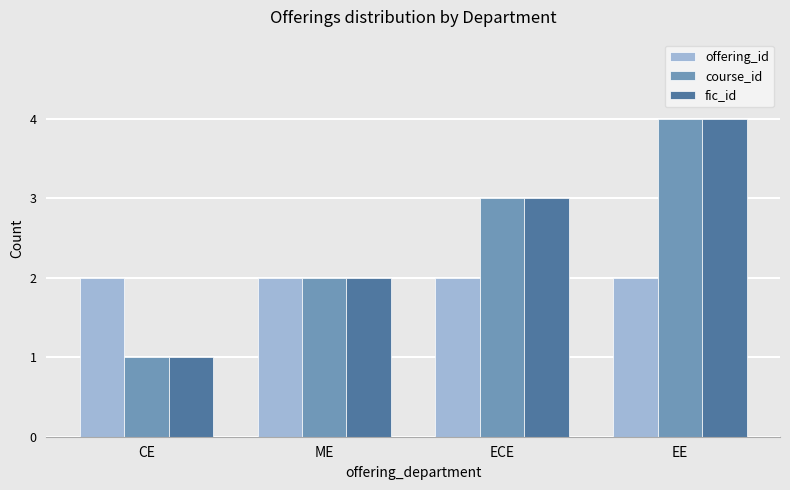

What is the greatest value displayed?

4